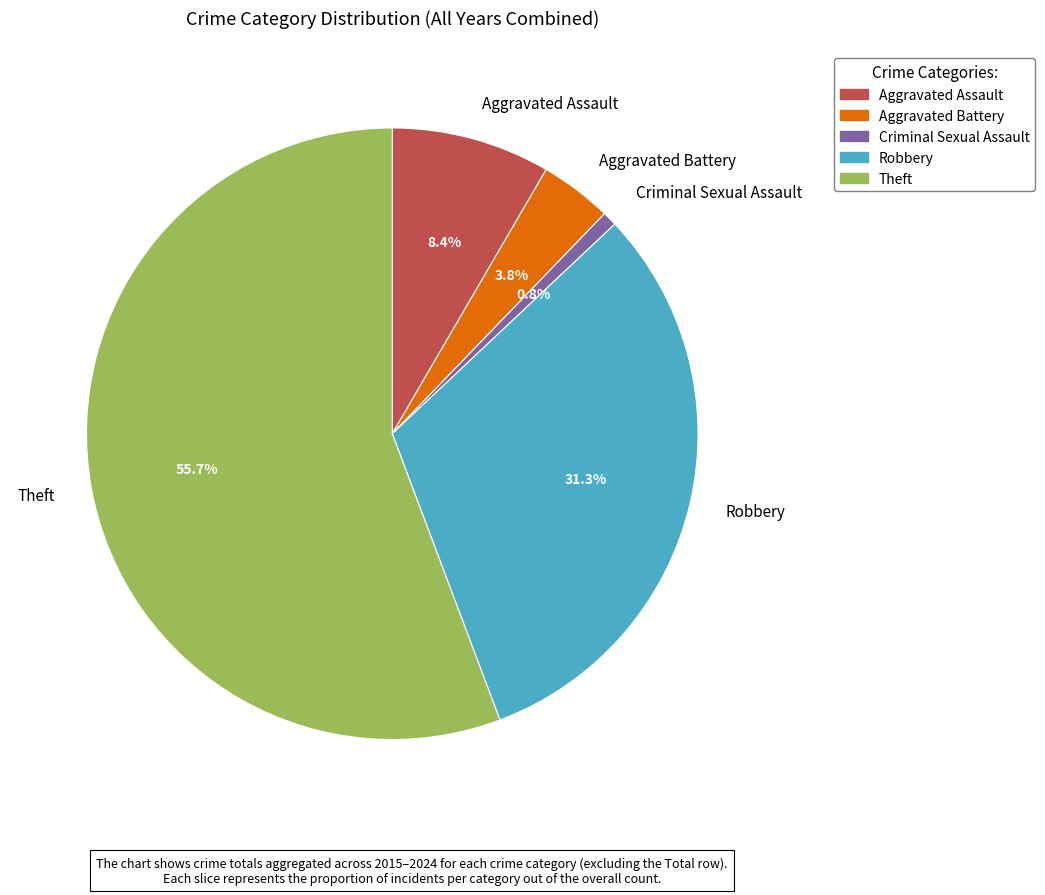

To the nearest percent, what is the average slice percentage?

20%